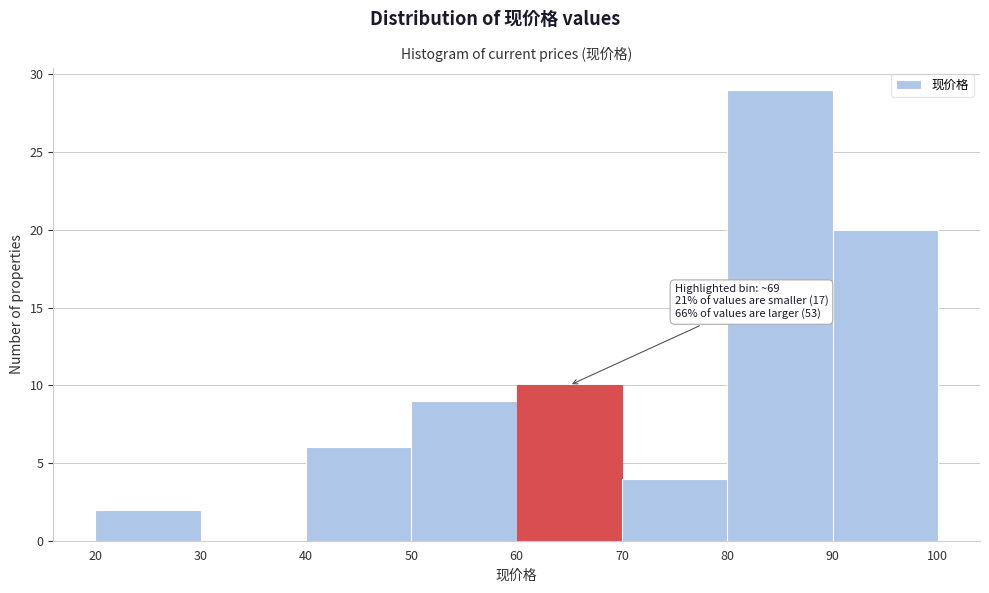

Over which range of the x-axis is the bar tallest?

80 to 90